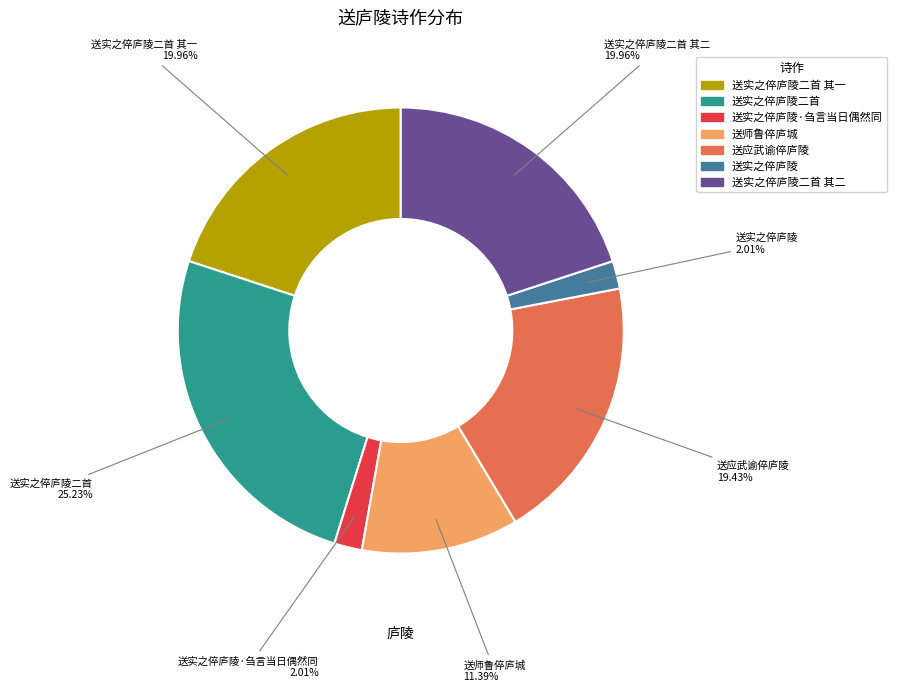

Is there a majority slice in this chart?

No